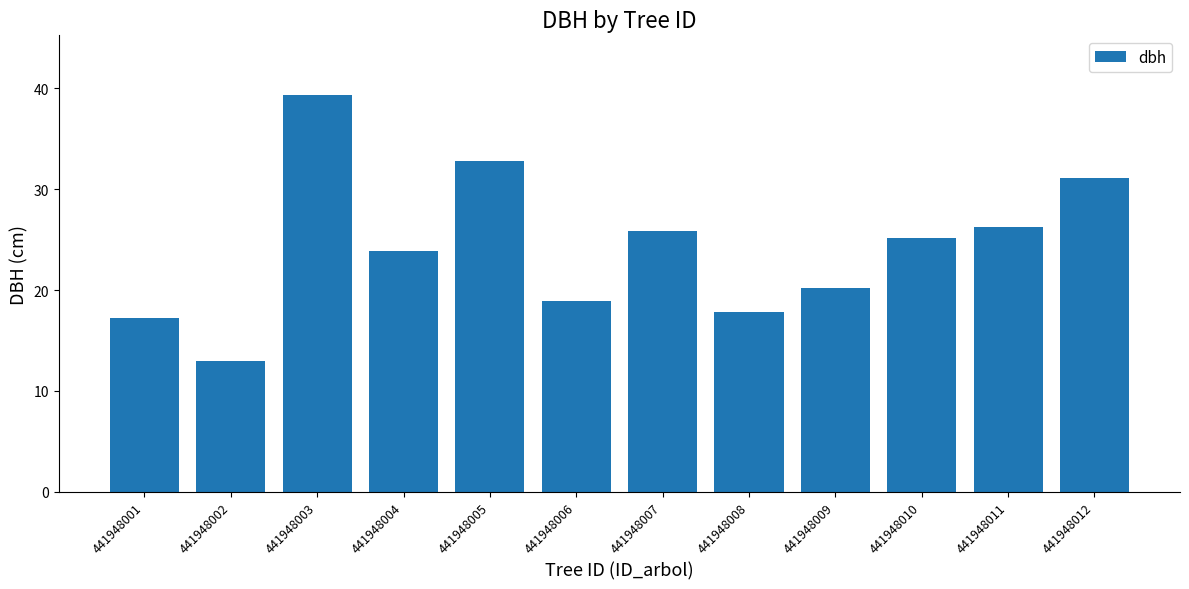

What is the average value?

24.3